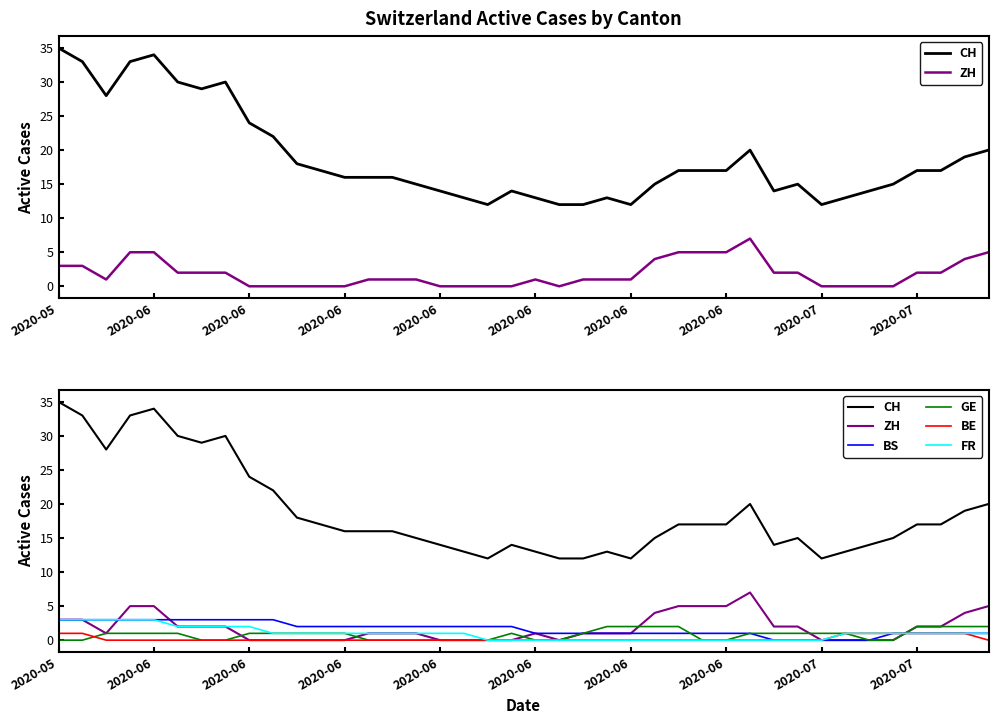

True or false: BS and CH intersect in this chart.

False